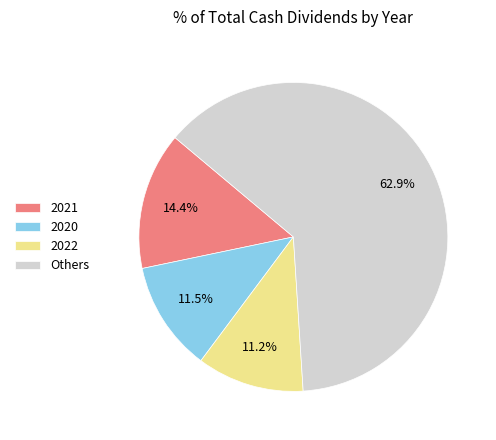

Which category has the biggest portion of the pie?

Others